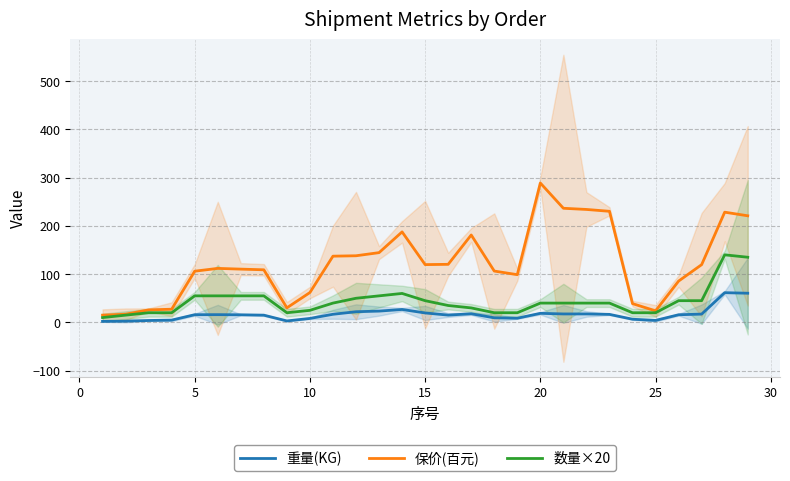

What is the value of the 数量×20 point at the 28th from the left?

140.0